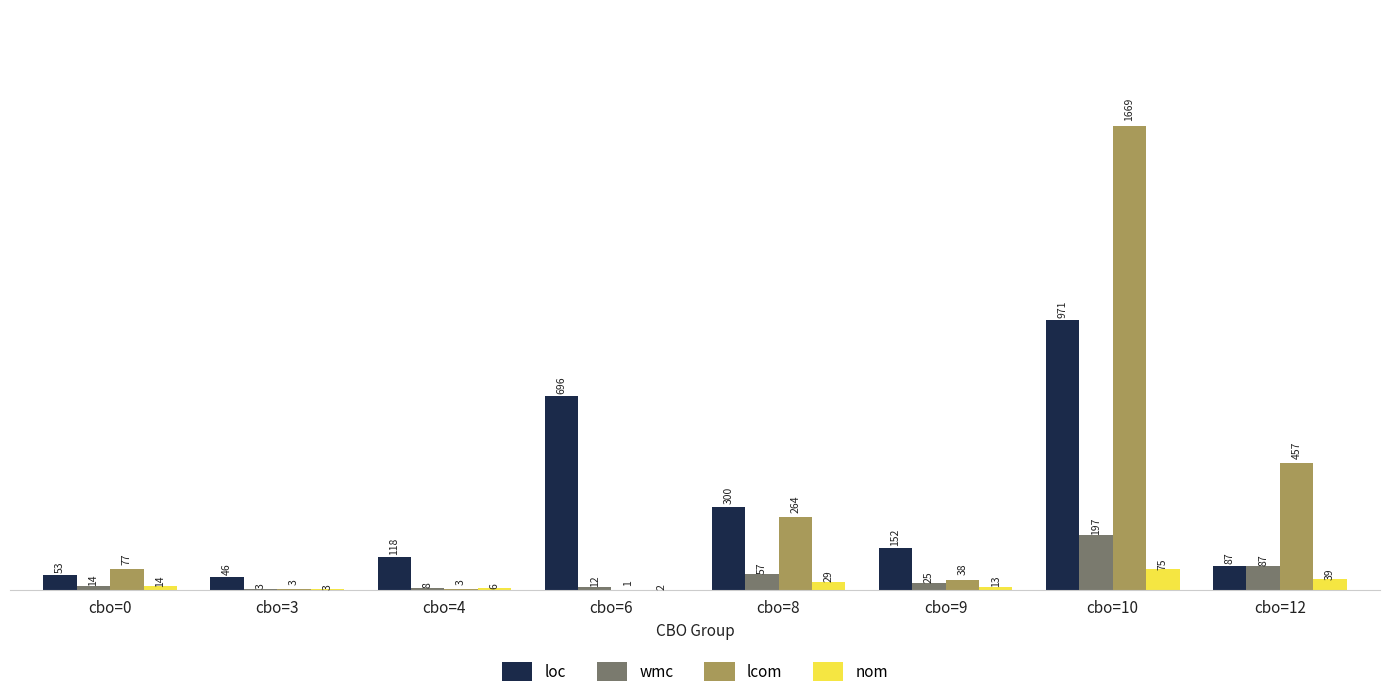

Reading left to right, transcribe all the data shown in this chart.

loc: 53	46	118	696	300	152	971	87
wmc: 14	3	8	12	57	25	197	87
lcom: 77	3	3	1	264	38	1669	457
nom: 14	3	6	2	29	13	75	39